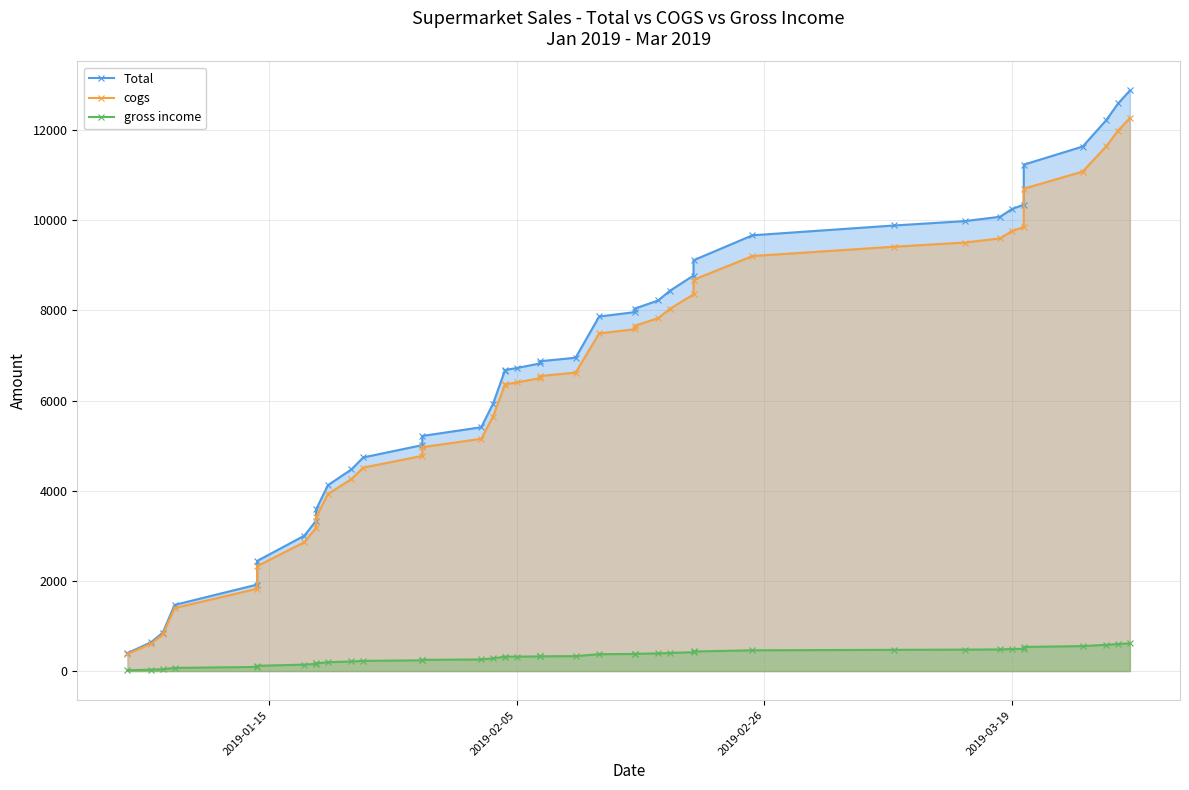

Reading left to right, what are all the values shown in this chart?

Total: 397.9	637.4	852.4	1467.3	1918.7	2442.1	3003.1	3336.3	3586.6	4123.2	4474.8	4739.6	5013.0	5216.1	5409.1	5929.5	6663.6	6678.3	6722.2	6826.0	6873.8	6951.6	7866.2	7962.3	8040.2	8221.7	8438.5	8774.4	9113.8	9668.1	9885.3	9982.7	10079.3	10251.0	10347.2	11235.1	11636.8	12225.2	12592.2	12880.2
cogs: 378.9	607.1	811.8	1397.4	1827.3	2325.8	2860.1	3177.5	3415.8	3926.9	4261.7	4513.9	4774.3	4967.7	5151.5	5647.2	6346.3	6360.3	6402.0	6500.9	6546.5	6620.6	7491.6	7583.1	7657.3	7830.1	8036.7	8356.6	8679.8	9207.7	9414.5	9507.3	9599.3	9762.8	9854.4	10700.1	11082.7	11643.0	11992.6	12266.9
gross income: 18.9	30.4	40.6	69.9	91.4	116.3	143.0	158.9	170.8	196.3	213.1	225.7	238.7	248.4	257.6	282.4	317.3	318.0	320.1	325.0	327.3	331.0	374.6	379.2	382.9	391.5	401.8	417.8	434.0	460.4	470.7	475.4	480.0	488.2	492.7	535.0	554.1	582.2	599.6	613.4